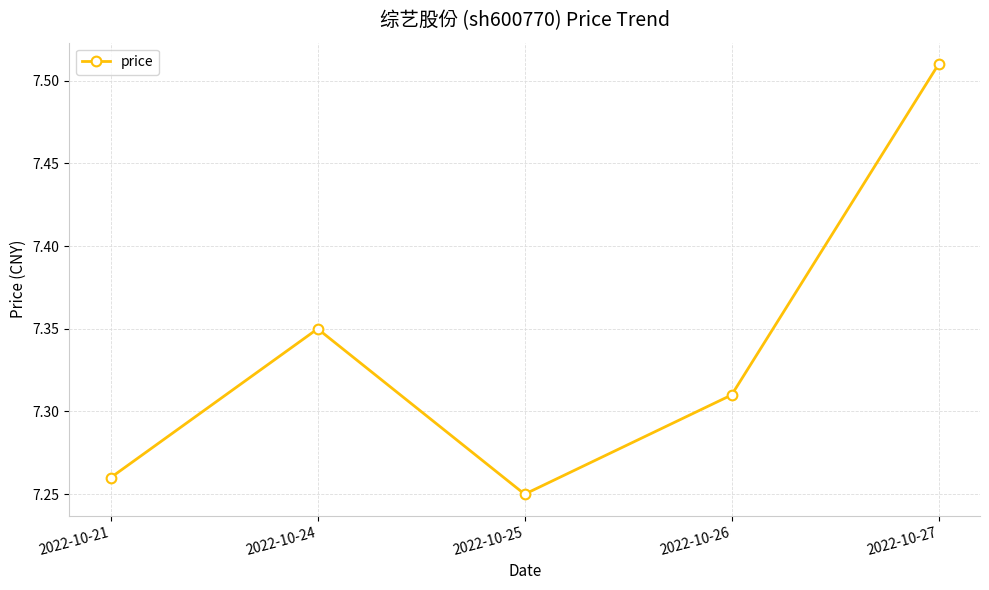

The chart shows a value of 2.1 at 2022-10-21. True or false?

False